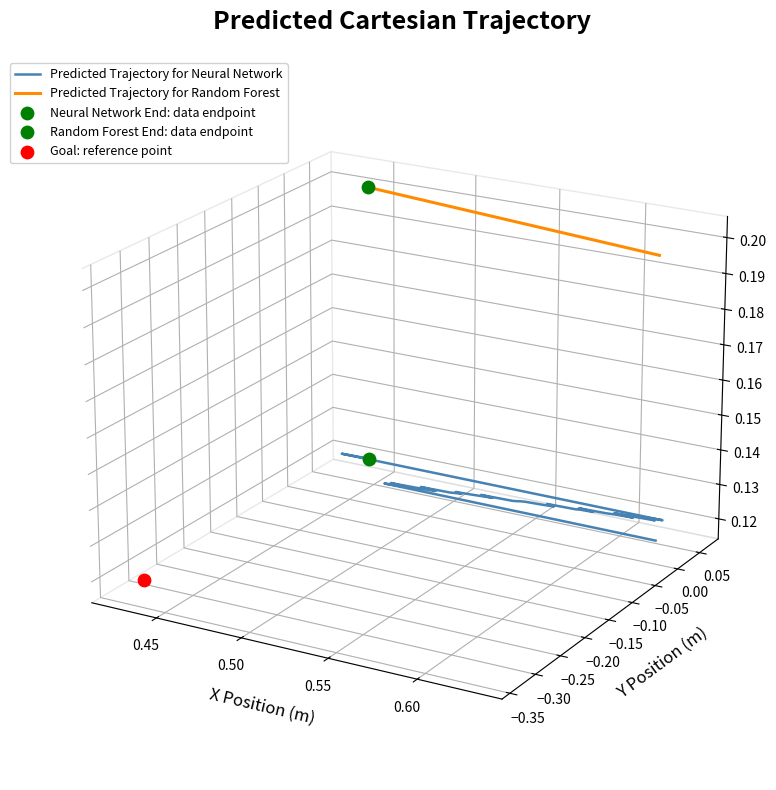

Which series contains the lowest Y value?

Predicted Trajectory for Neural Network